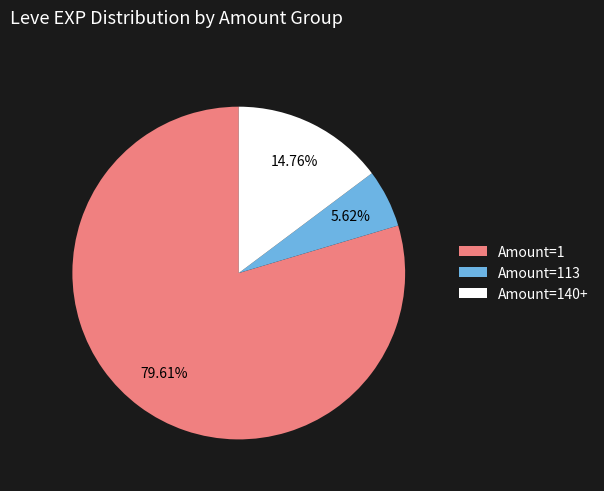

What is the smallest slice in the pie chart?

Amount=113